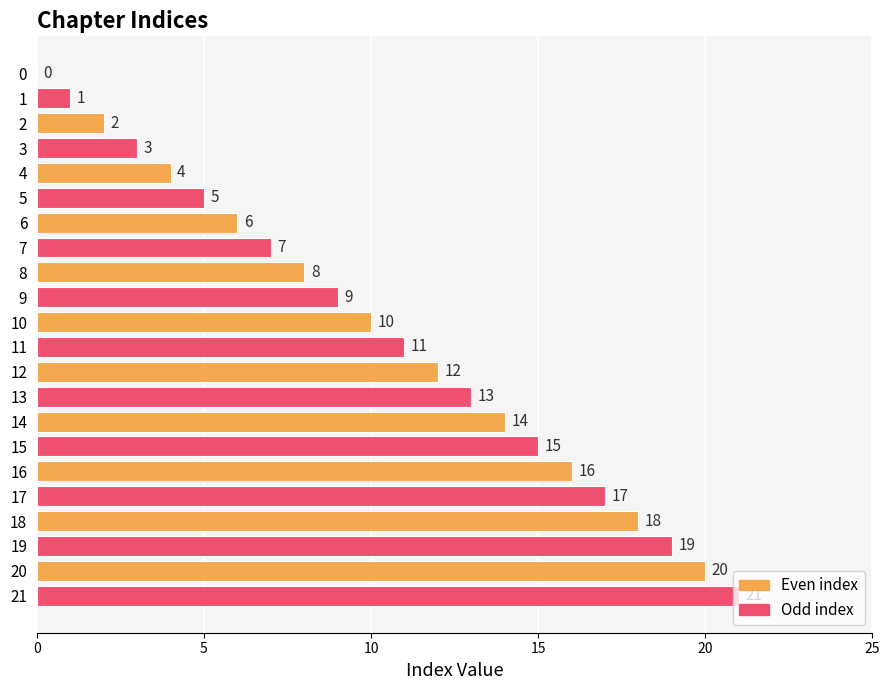

True or false: the data shows 16 at 16.

True